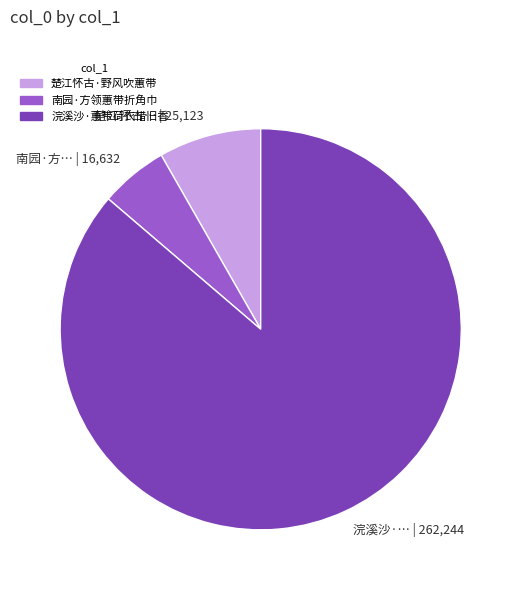

Which slice represents more than half of the pie?

浣溪沙·蕙带荷衣惜旧香